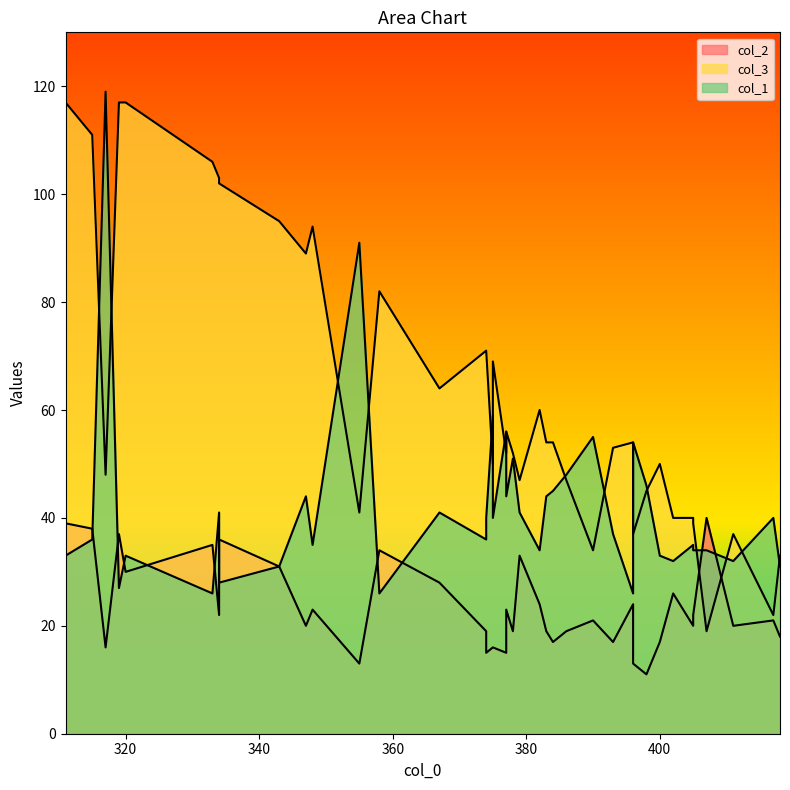

Read the col_1 value at 393, to the nearest 10.

40